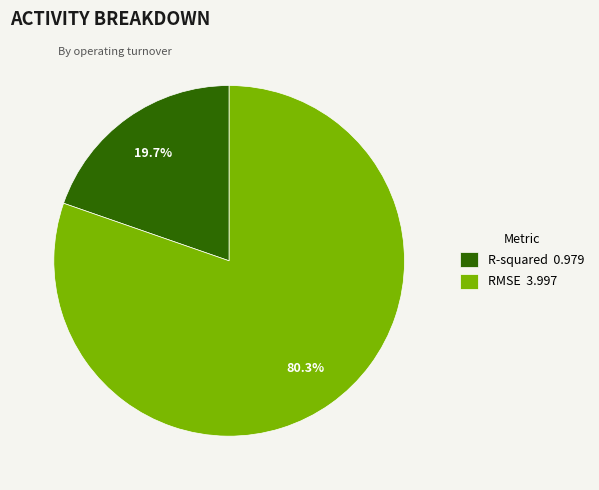

To the nearest percent, what portion does R-squared represent?

20%